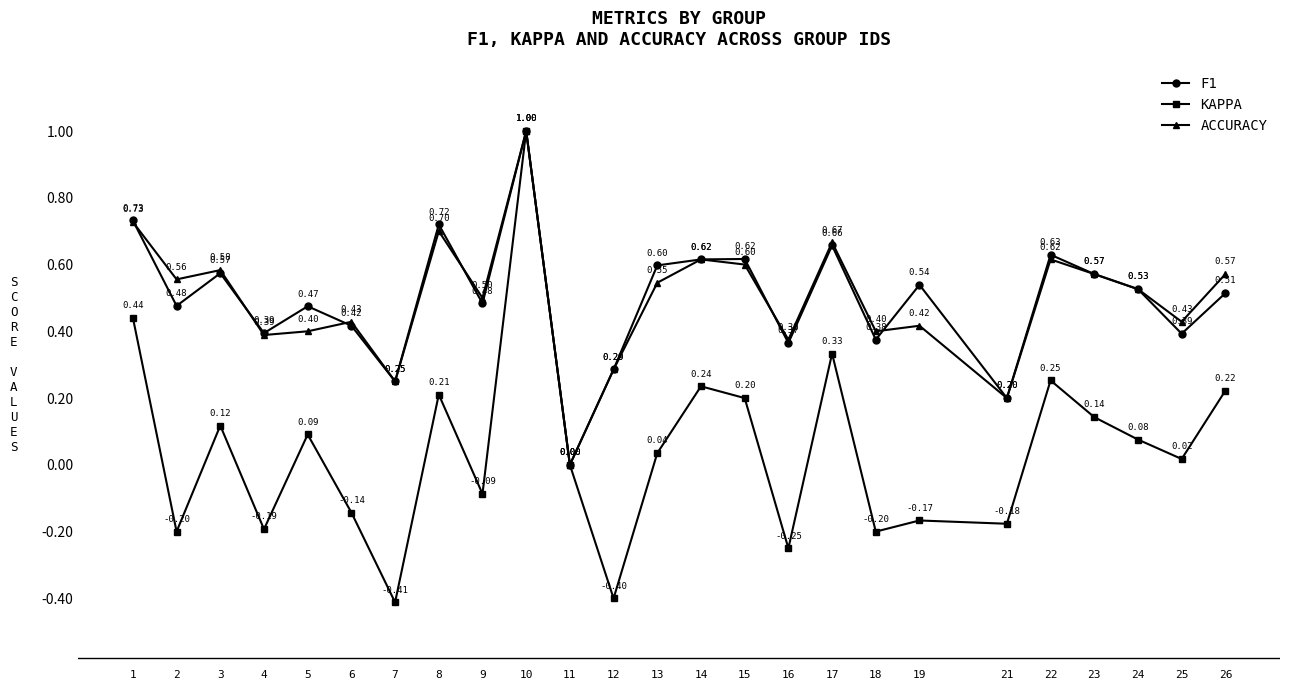

Which series has the widest spread of values?

KAPPA